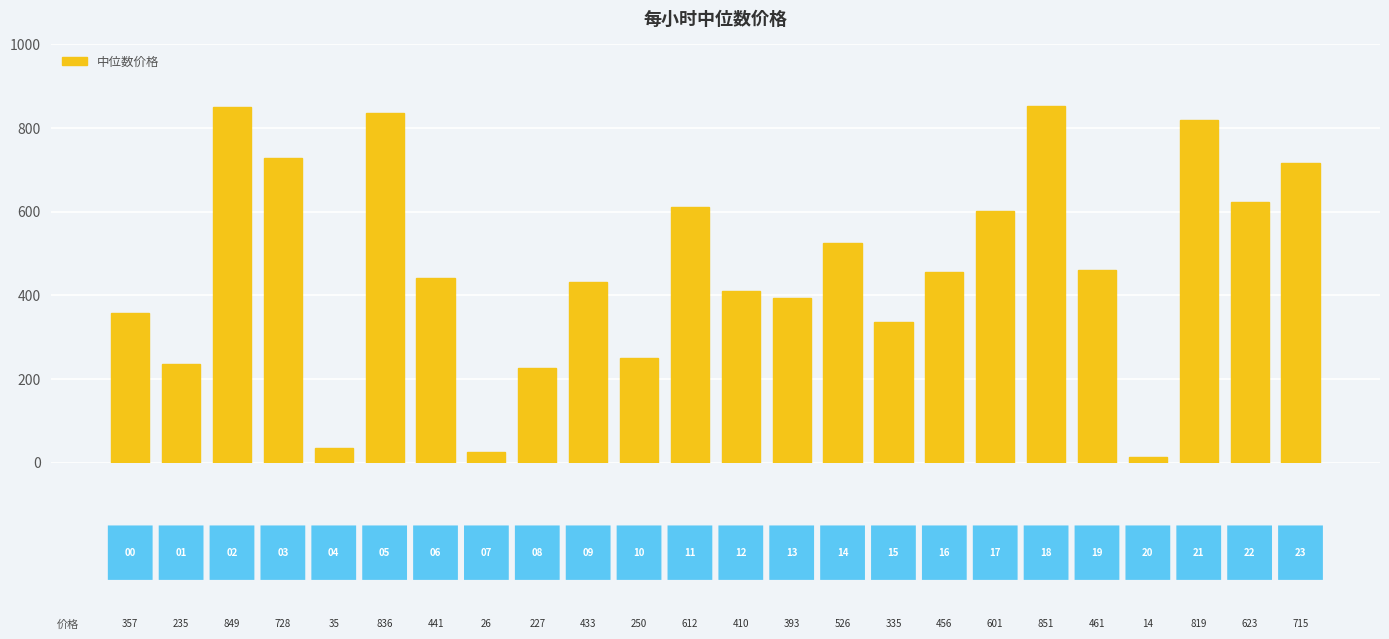

What is the difference between the maximum and minimum values?

837.0